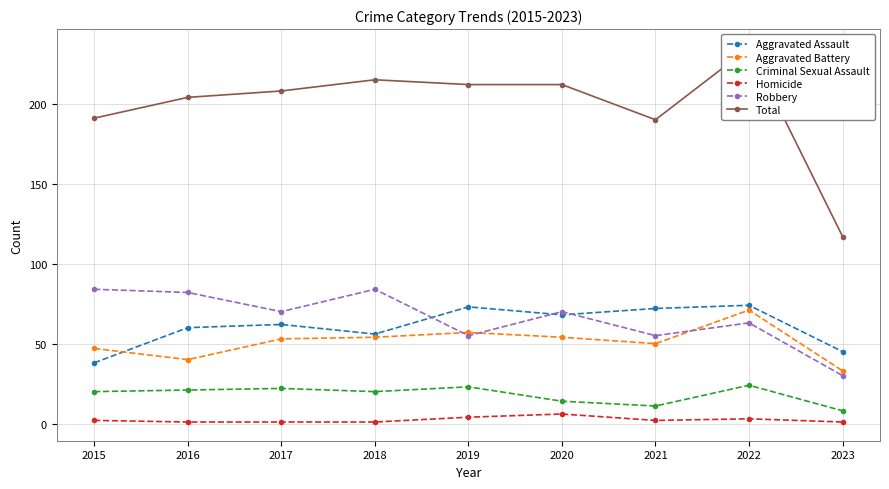

What is the total value across all series at 2023?

234